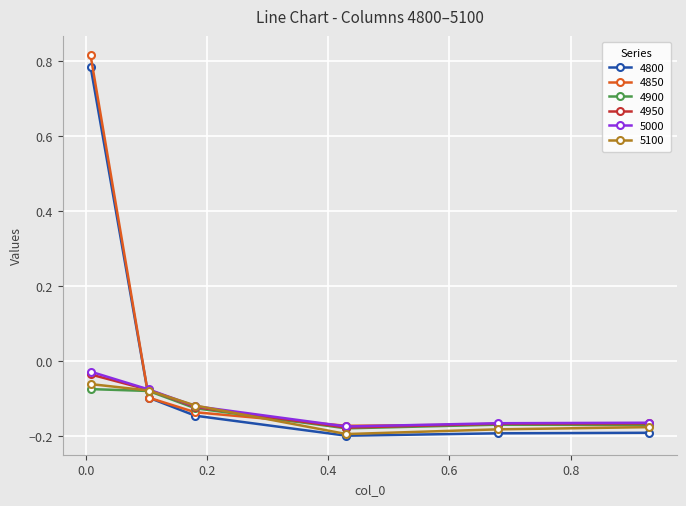

In 4800, how many points are lower than both neighbors (excluding endpoints)?

1